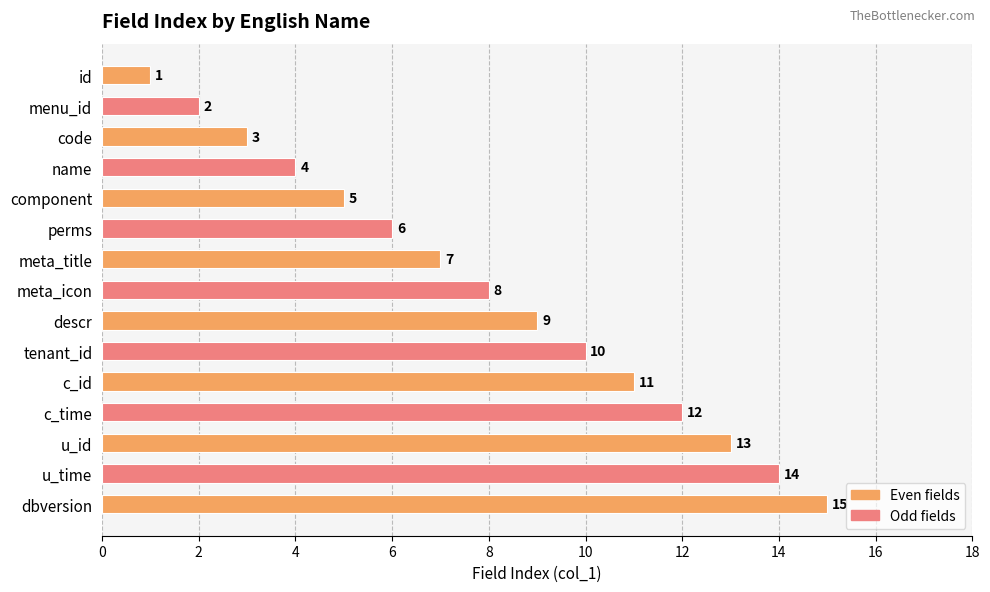

What is the average value?

8